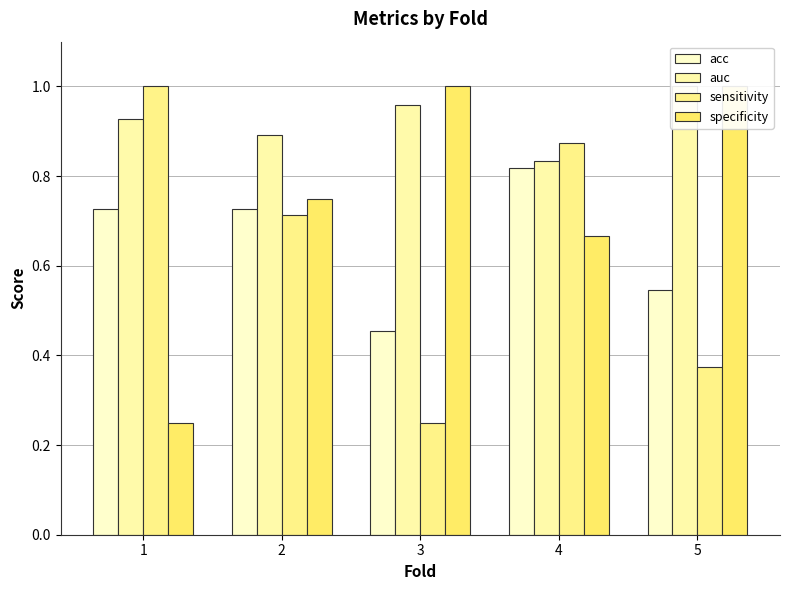

The specificity series shows 1.0 at 3. True or false?

True